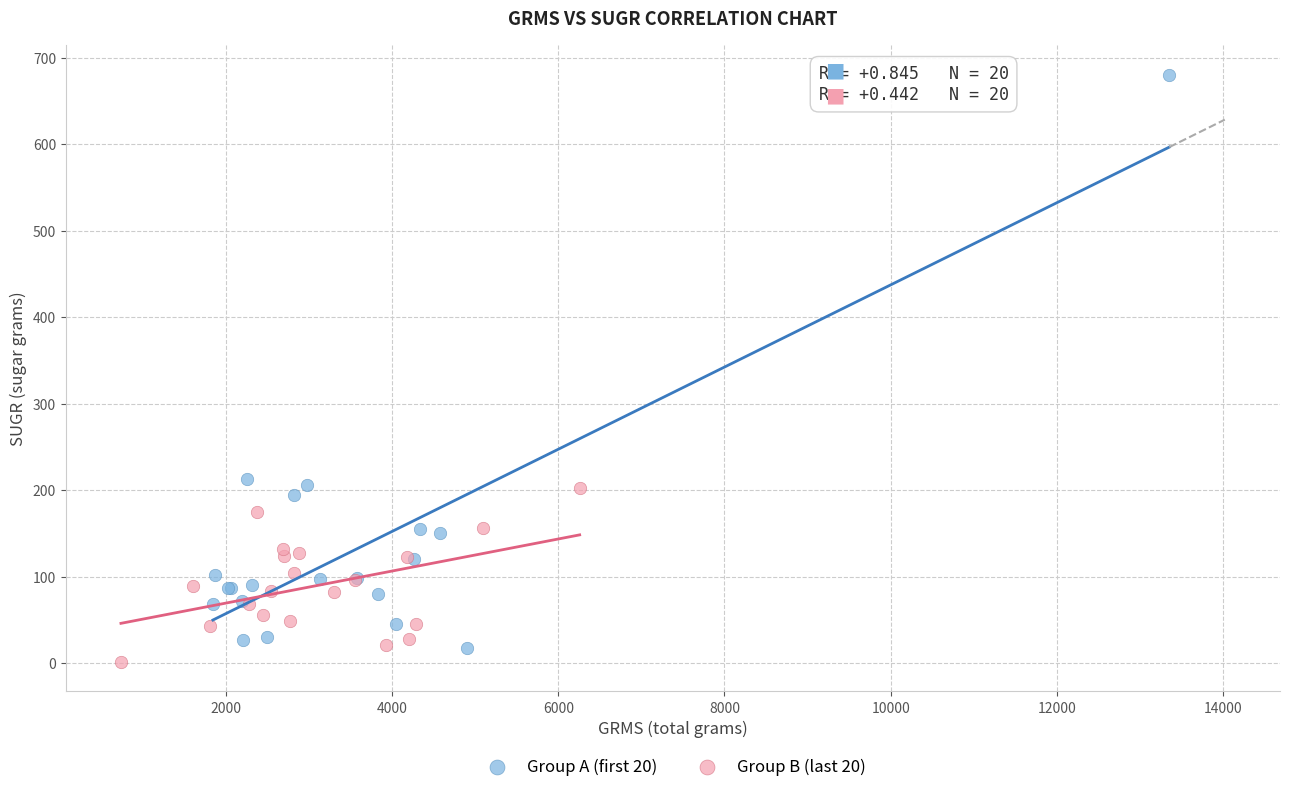

Which series reaches the maximum Y coordinate?

Group A (first 20)